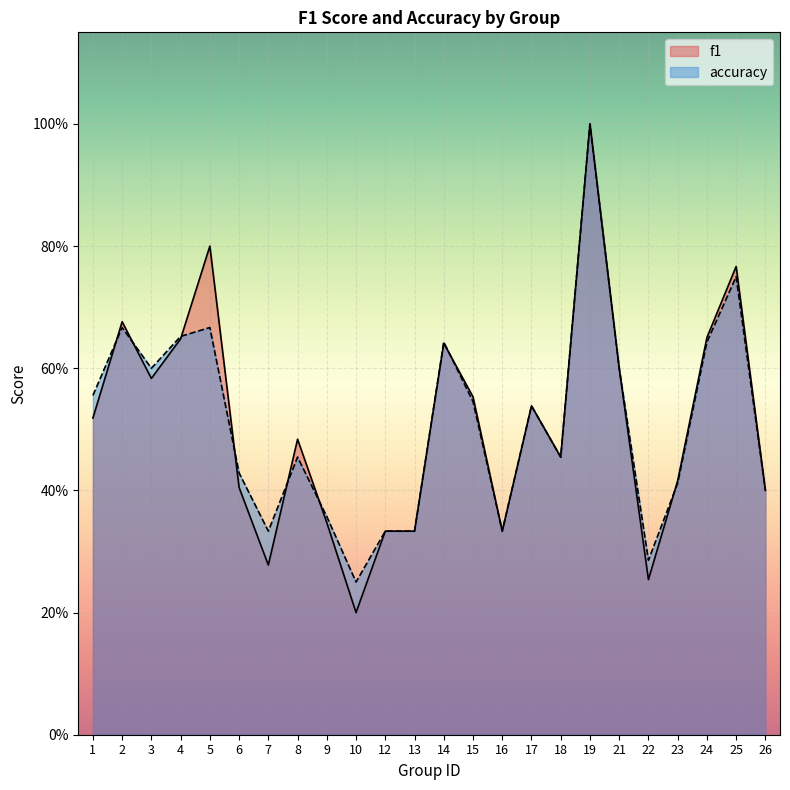

What is the difference between the accuracy values at 9 and 8?

0.1